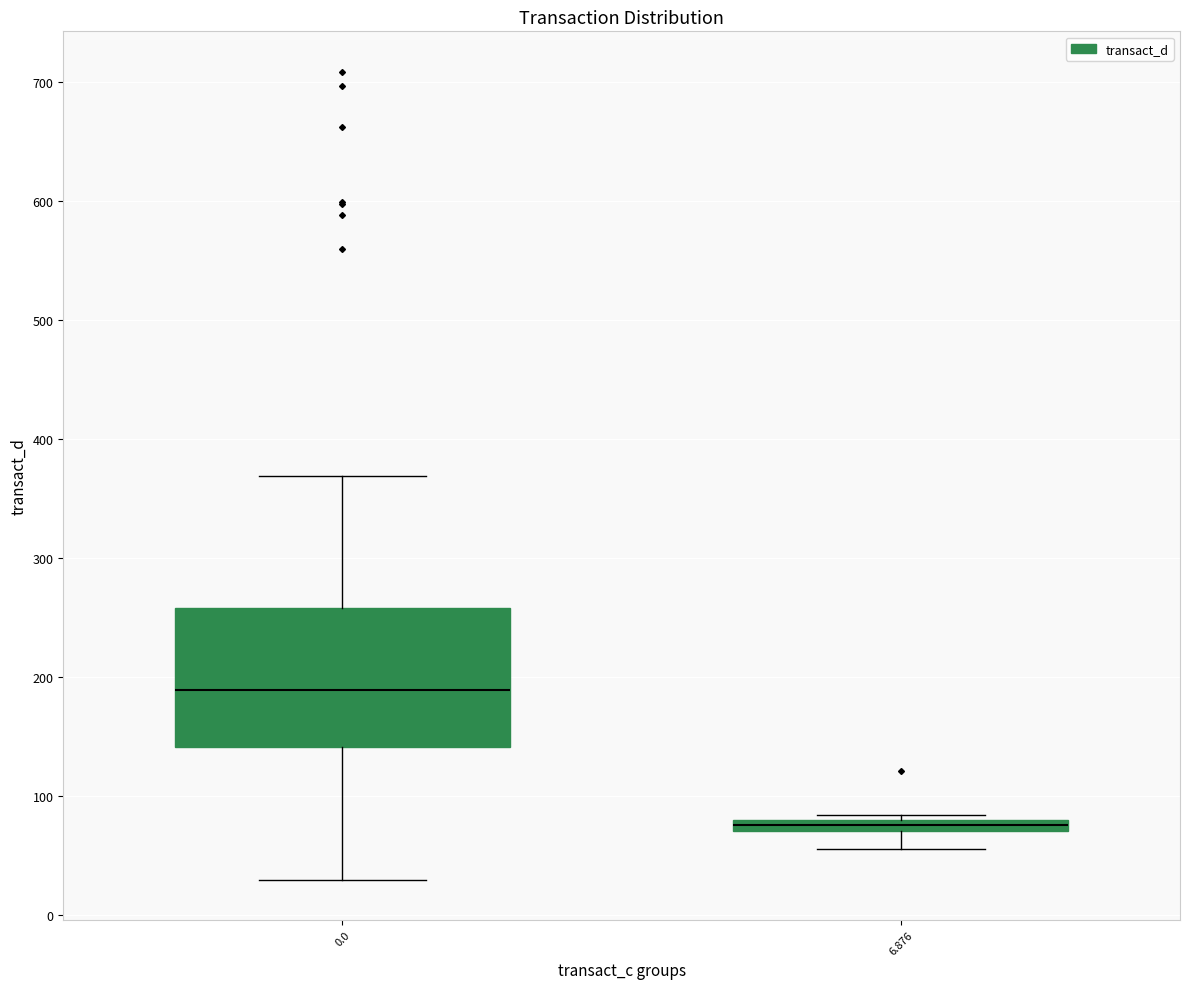

Where is the lower edge of the box at x = 6.876 on the y-axis? The values are not printed on the chart, so give them approximately, as read against the axis.

70